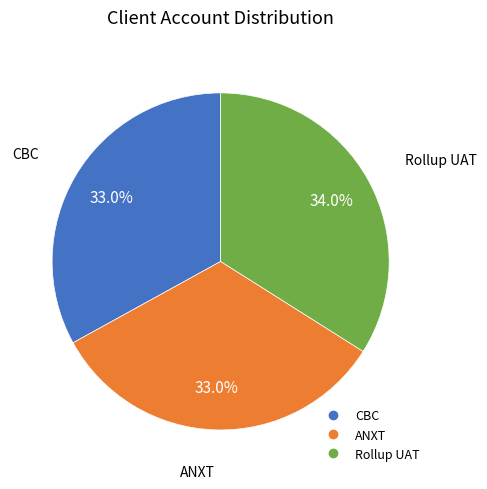

What is the ratio of the value at ANXT to the value at CBC?

1.0